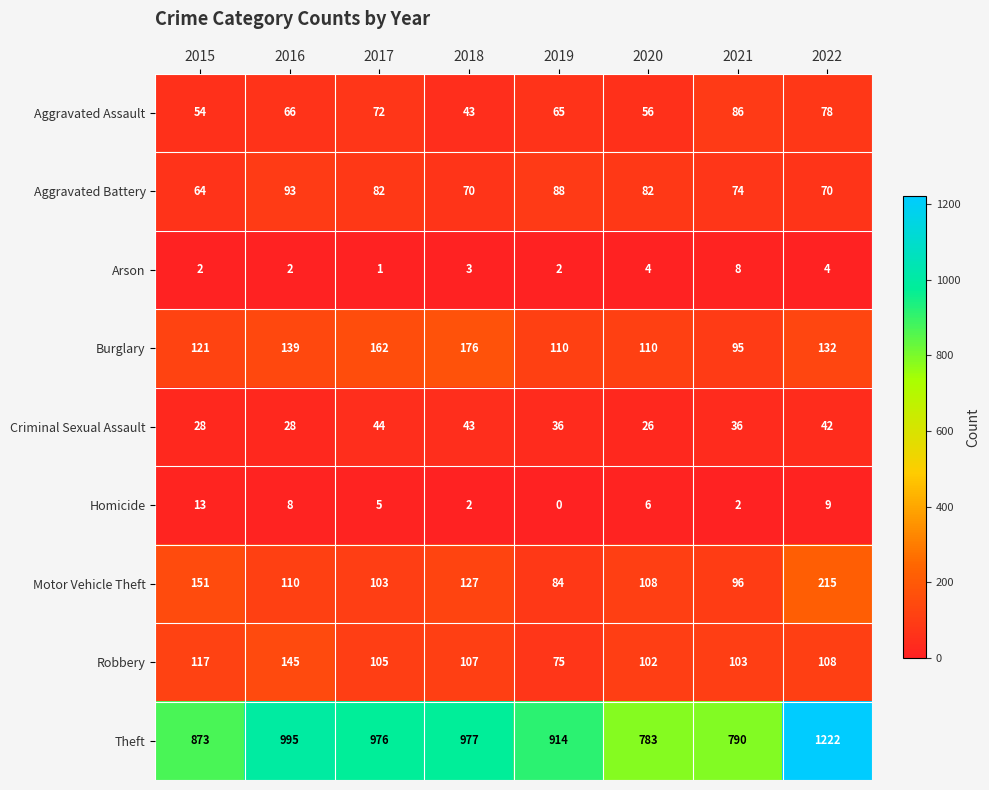

Which series changed the most between 2018 and 2021?

Theft